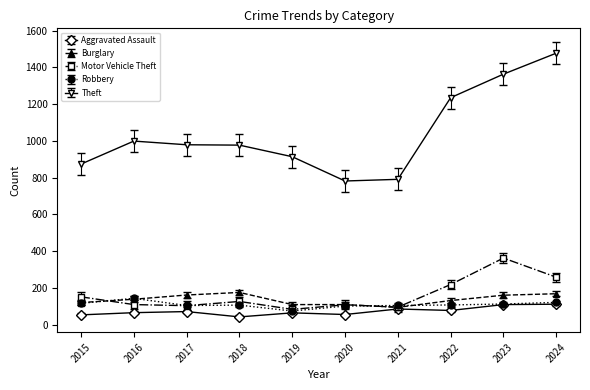

True or false: Theft and Robbery intersect in this chart.

False